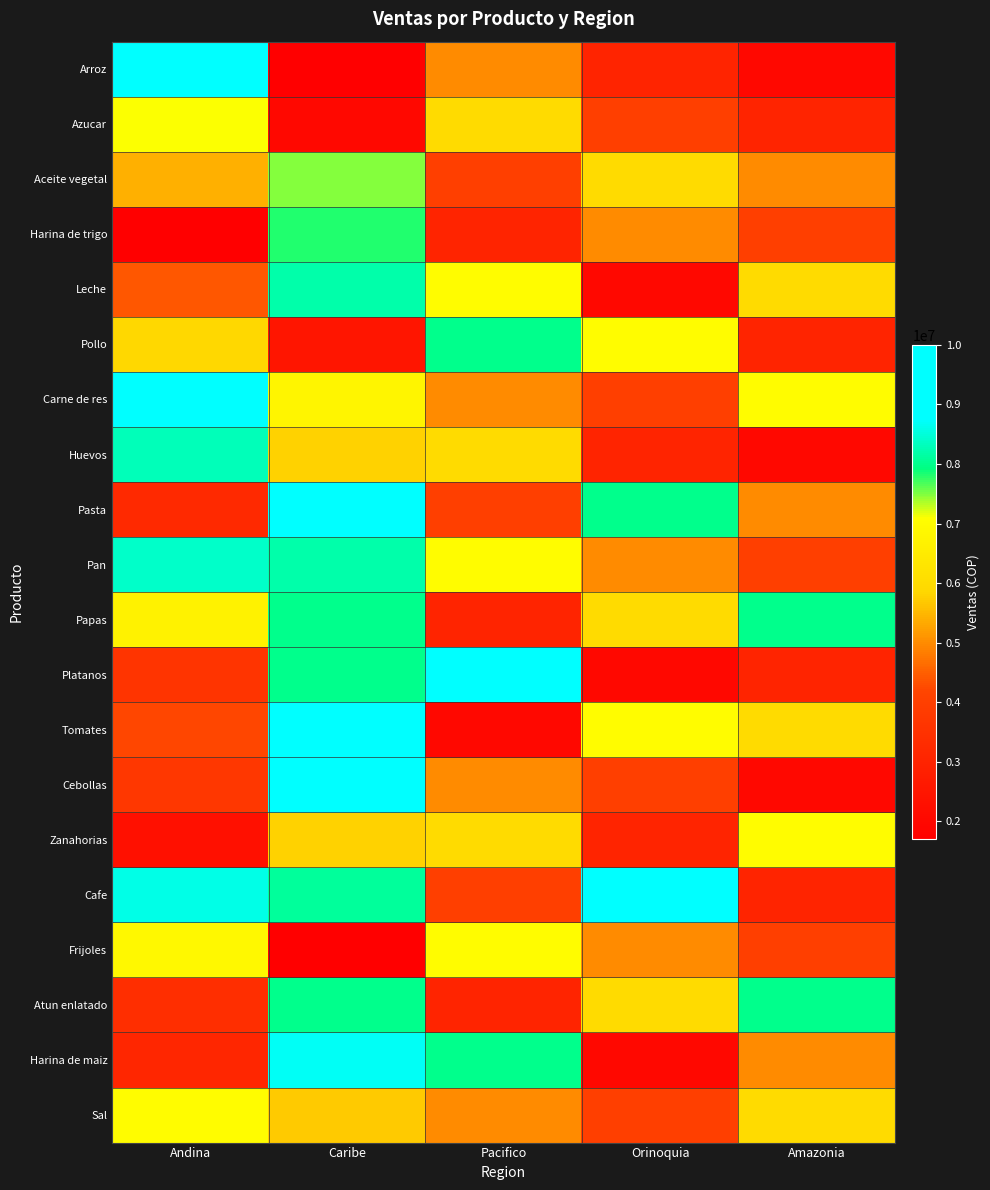

Which has a higher value, Andina or Pacifico?

Andina